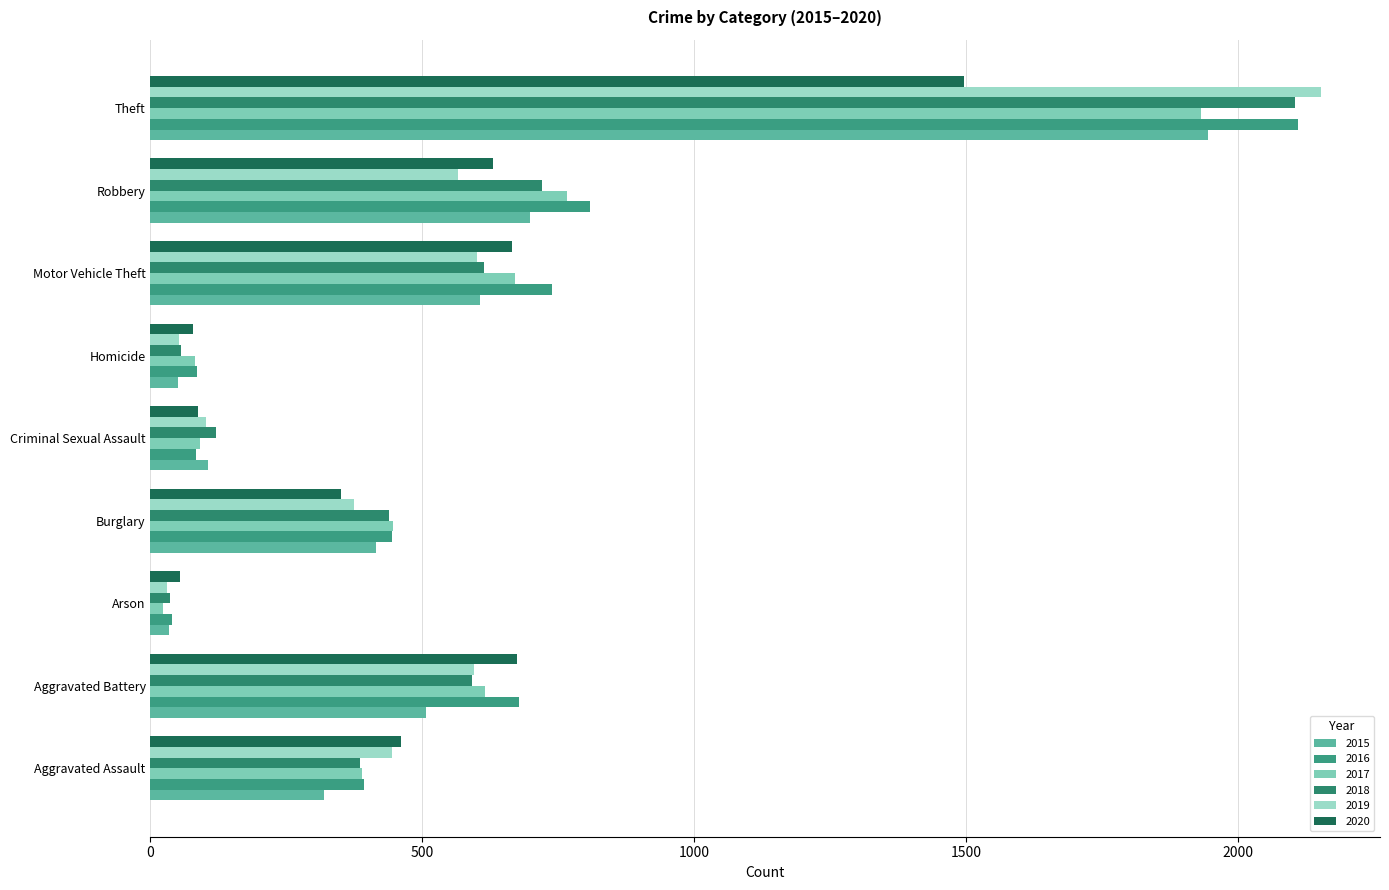

At which category is the sum across all series the highest?

Theft